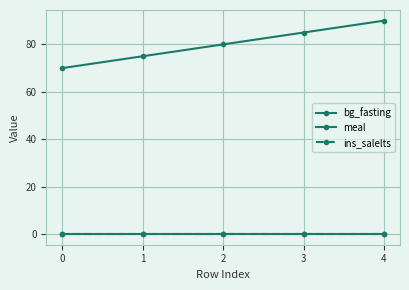

What is the average value of the bg_fasting series?

80